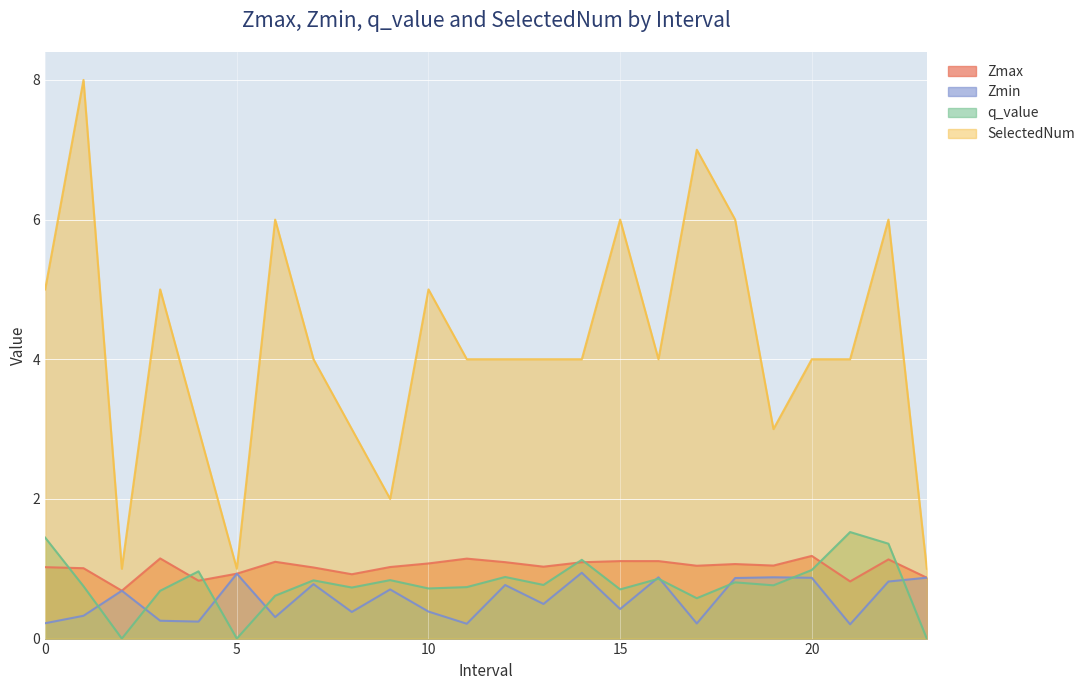

What is the difference between the highest and lowest values at 10?

4.6